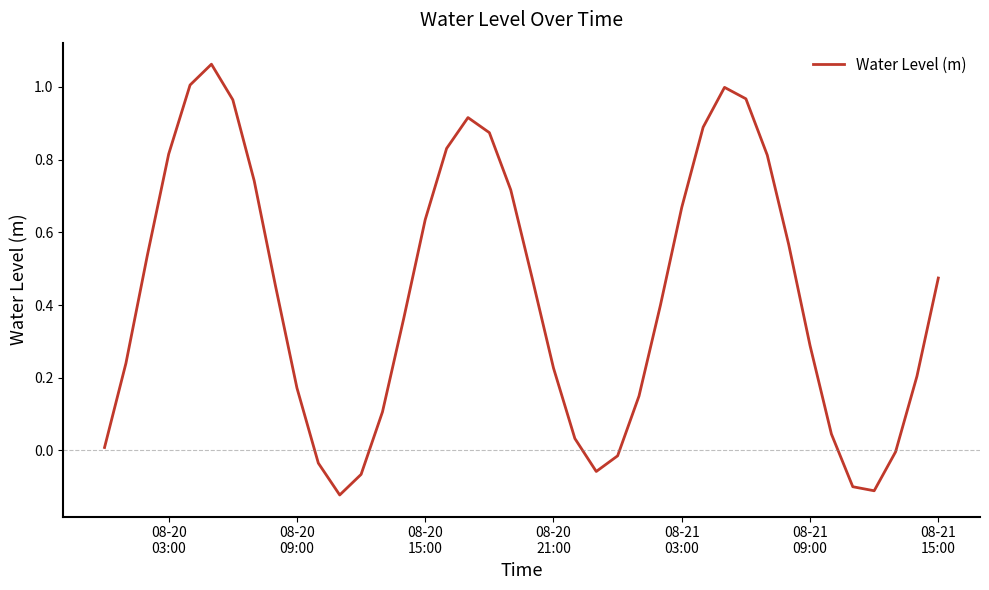

Does the chart display data point markers on the line(s)?

No